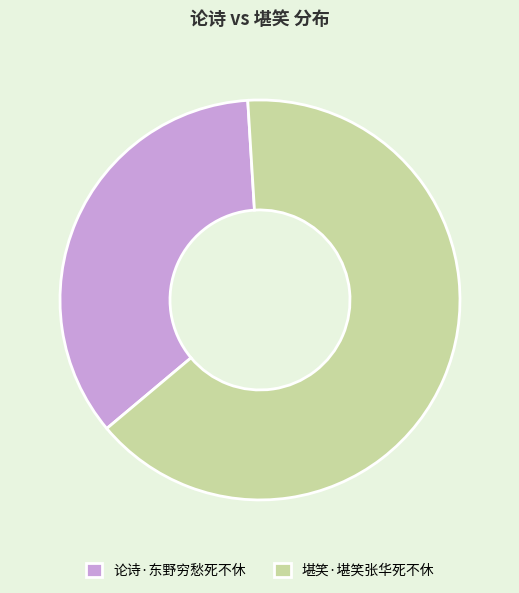

The 堪笑·堪笑张华死不休 slice represents 65% of the pie. True or false?

True